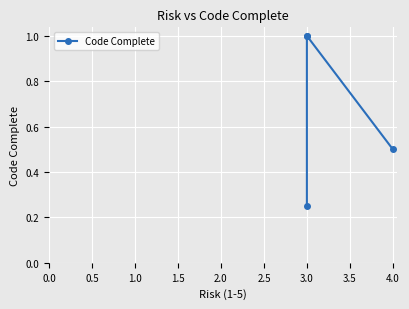

How many lines are shown in the chart?

1